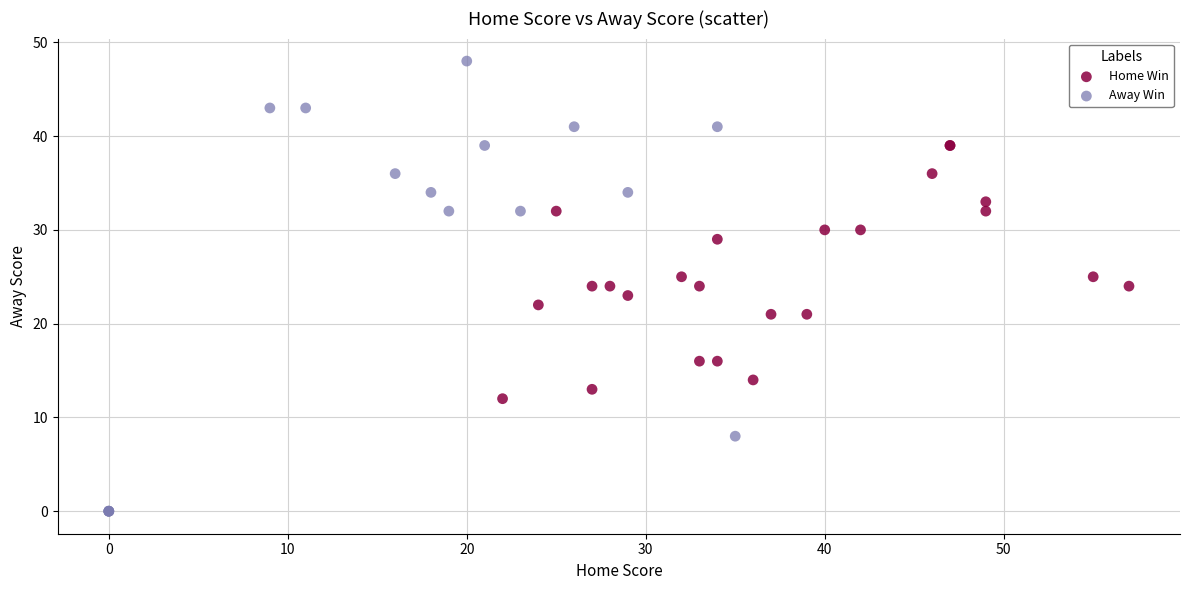

Which series contains the highest Y value?

Away Win